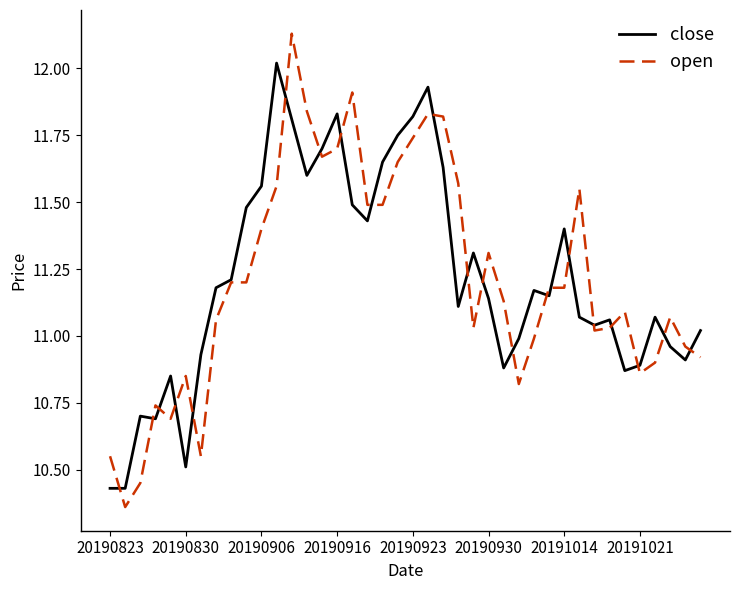

Which series has the widest spread of values?

open